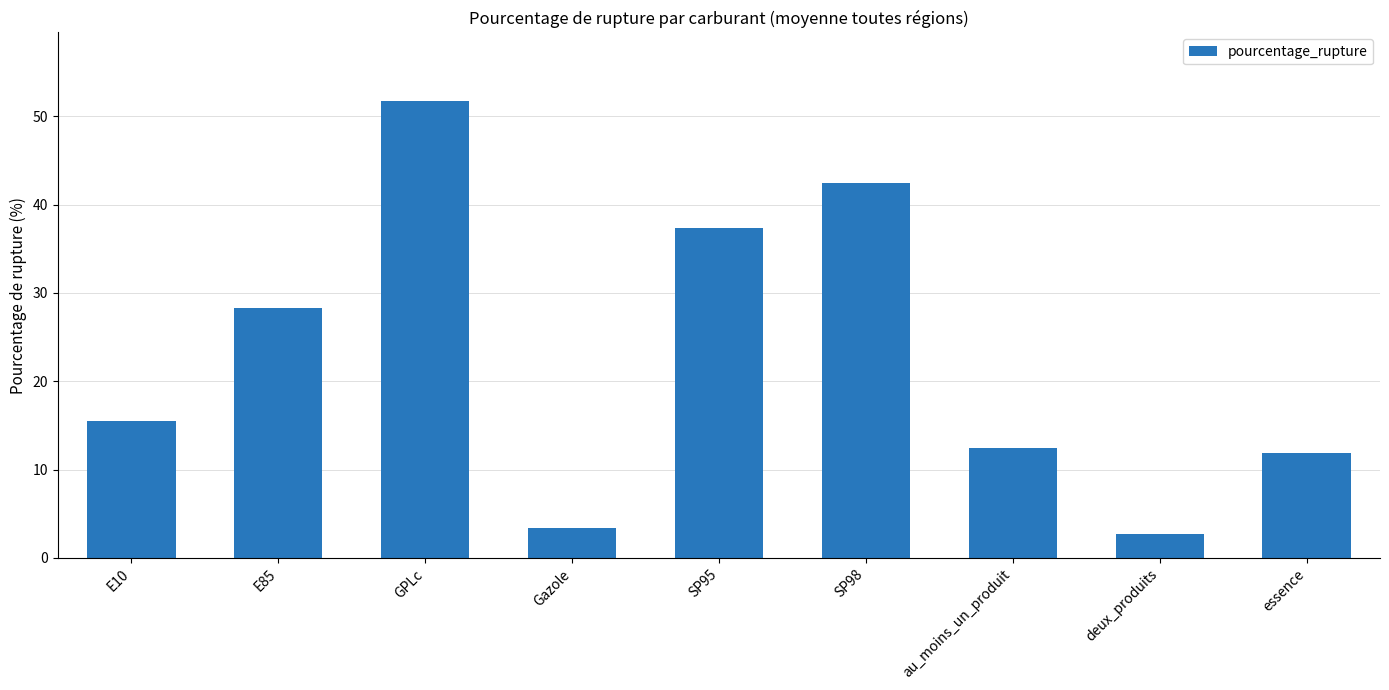

What is the difference between the values at Gazole and E85?

24.9